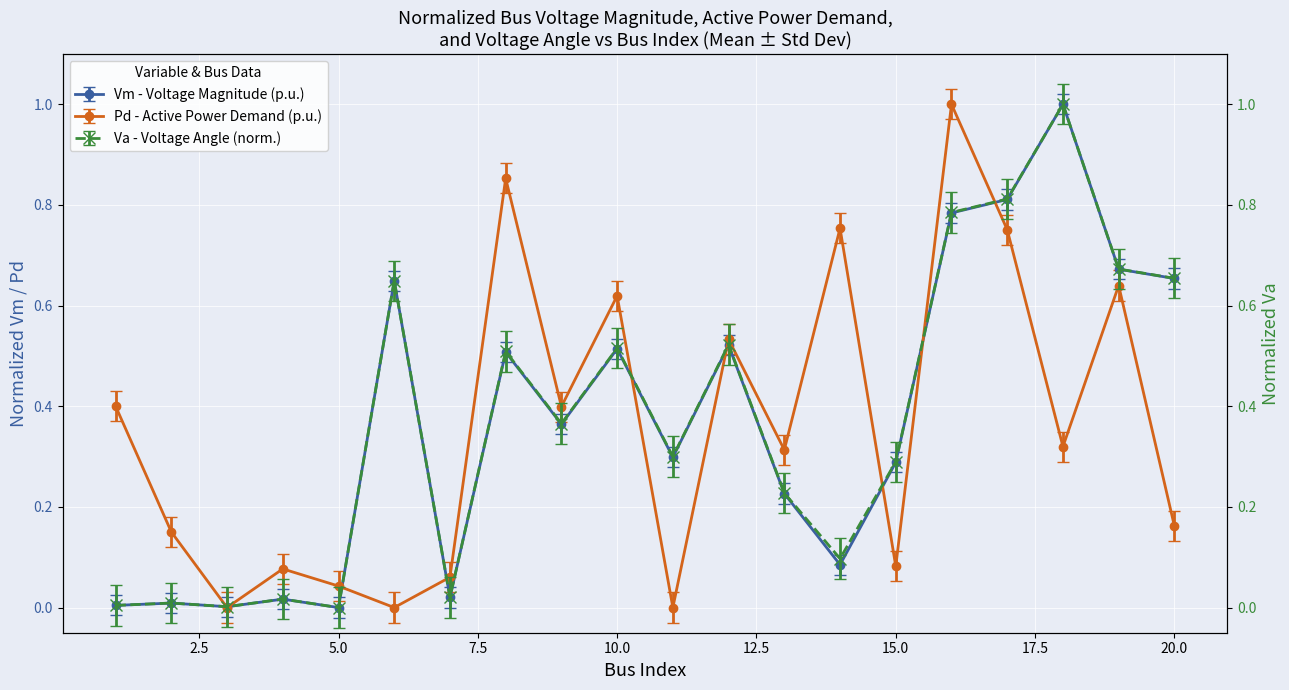

True or false: Va and Vm intersect in this chart.

False